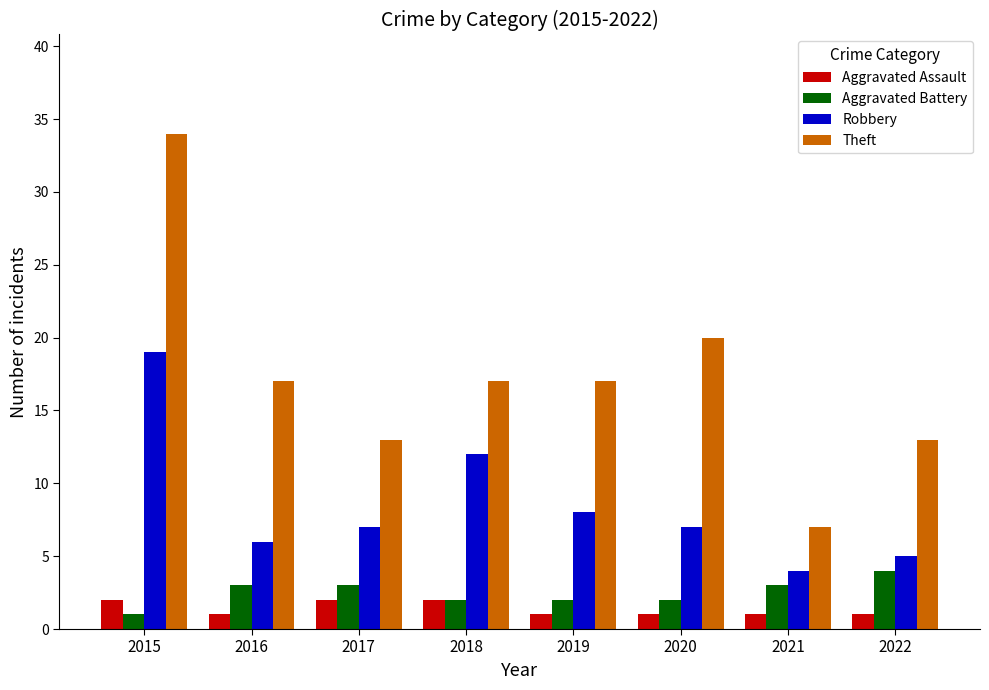

True or false: Theft has a value of 3 at 2021.

False